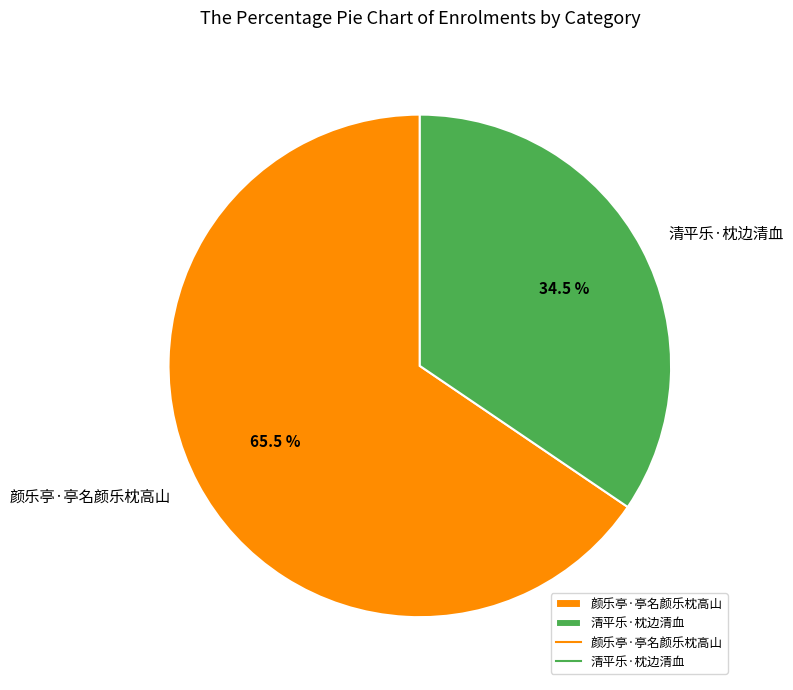

Count the number of slices in the pie.

2